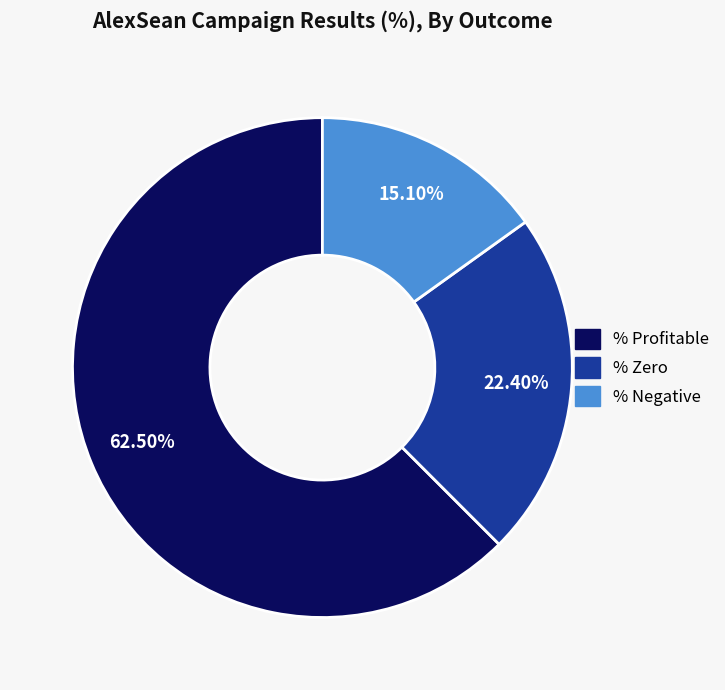

Which category has the smallest portion of the pie?

% Negative